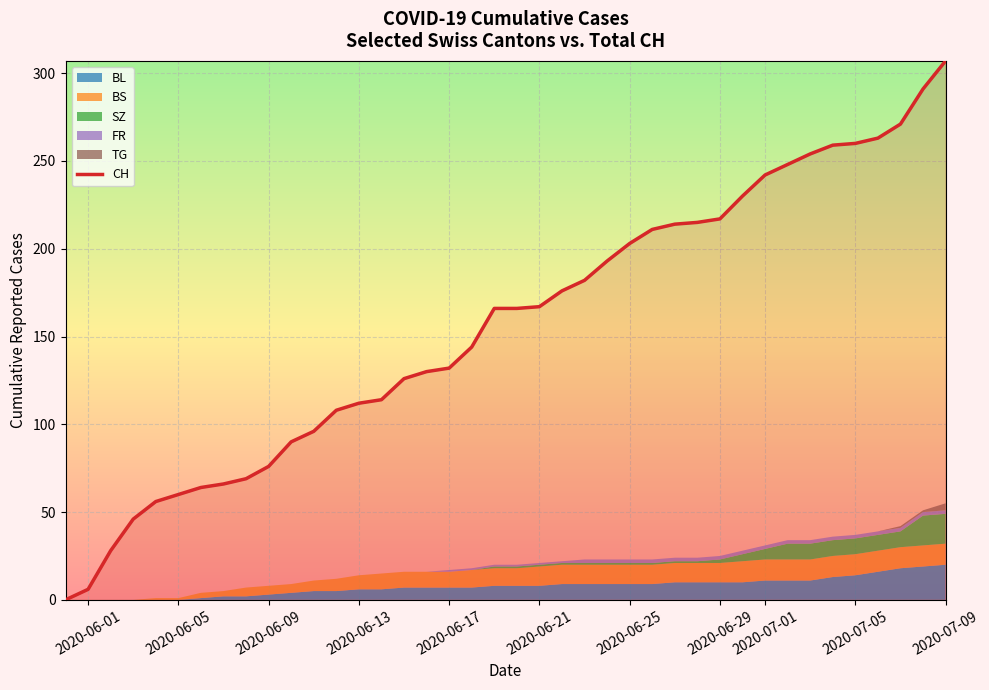

The value of CH at 2020-06-09 is 76. True or false?

True